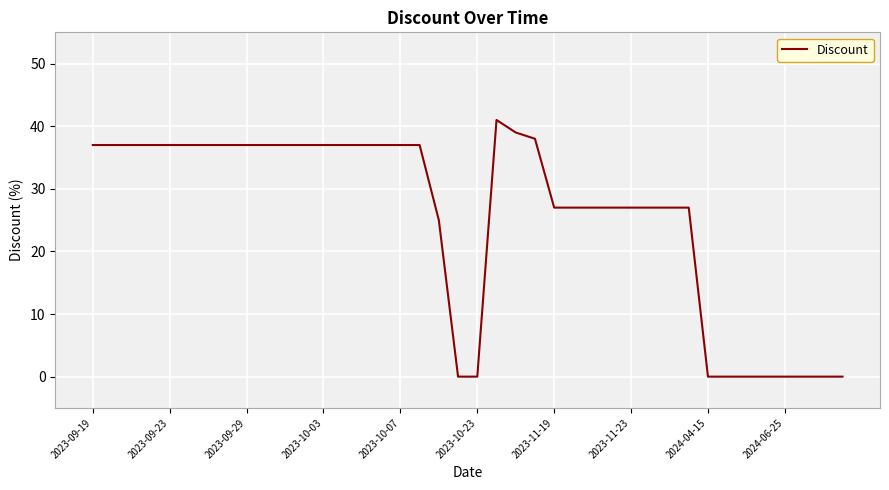

What is the difference between the second highest and second lowest values?

39